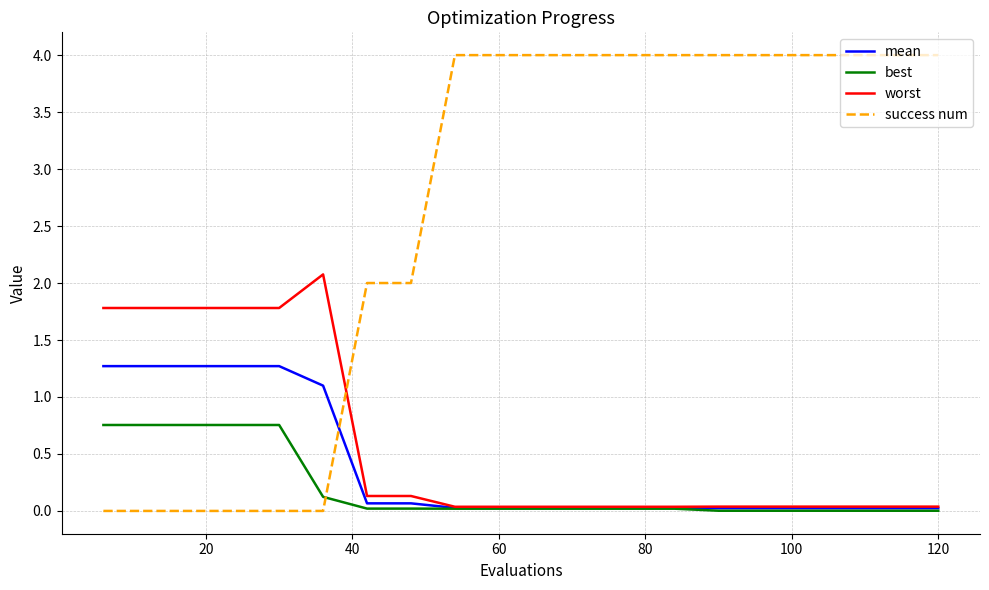

List the series in order of their peak value, lowest first.

best, mean, worst, success num